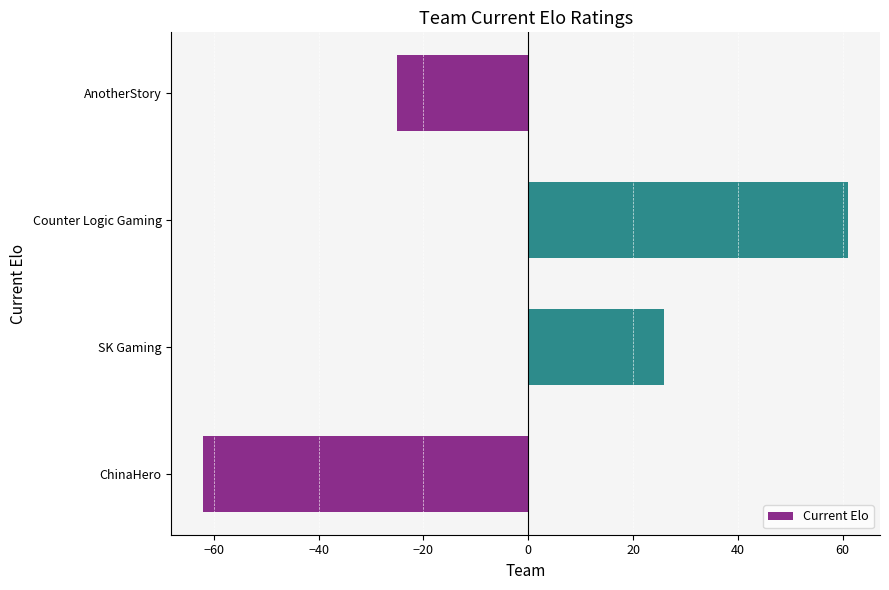

What is the difference between the maximum and minimum values?

123